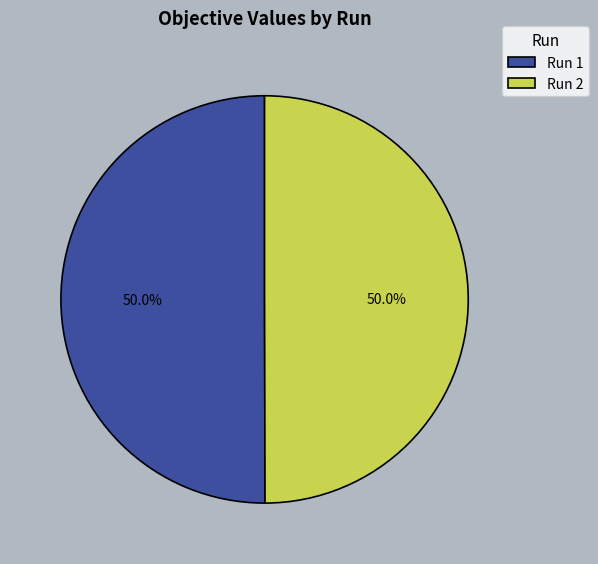

Do Run 1 and Run 2 together represent more than half of the pie?

Yes